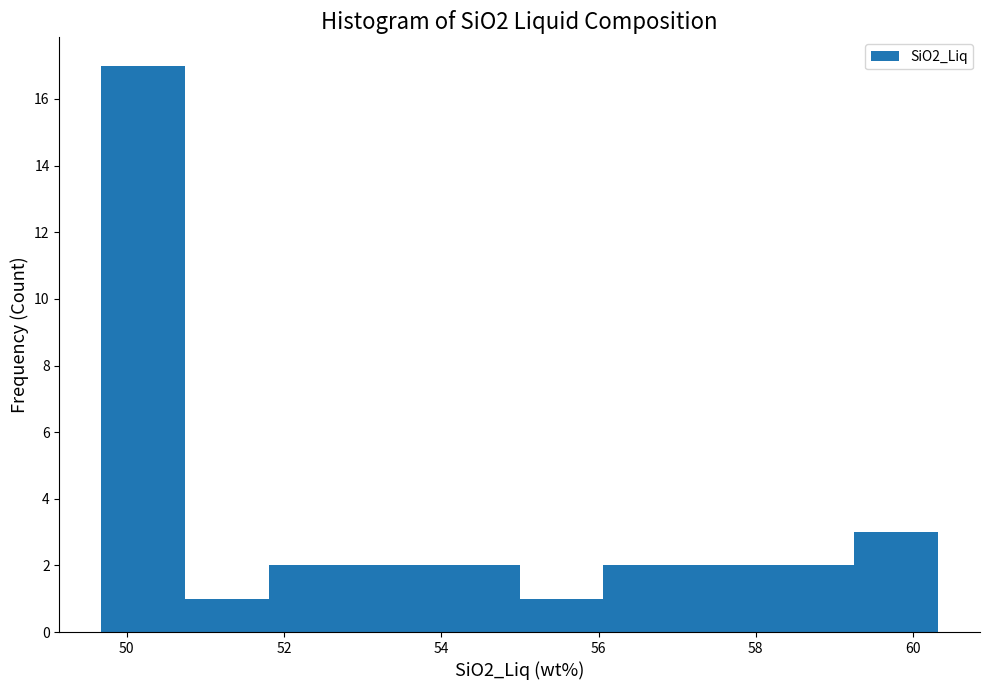

What is the height of the bar covering 49.6 to 50.8 on the x-axis? Neither the bar edges nor the heights are printed on the chart, so give them approximately, as read against the axes.

17